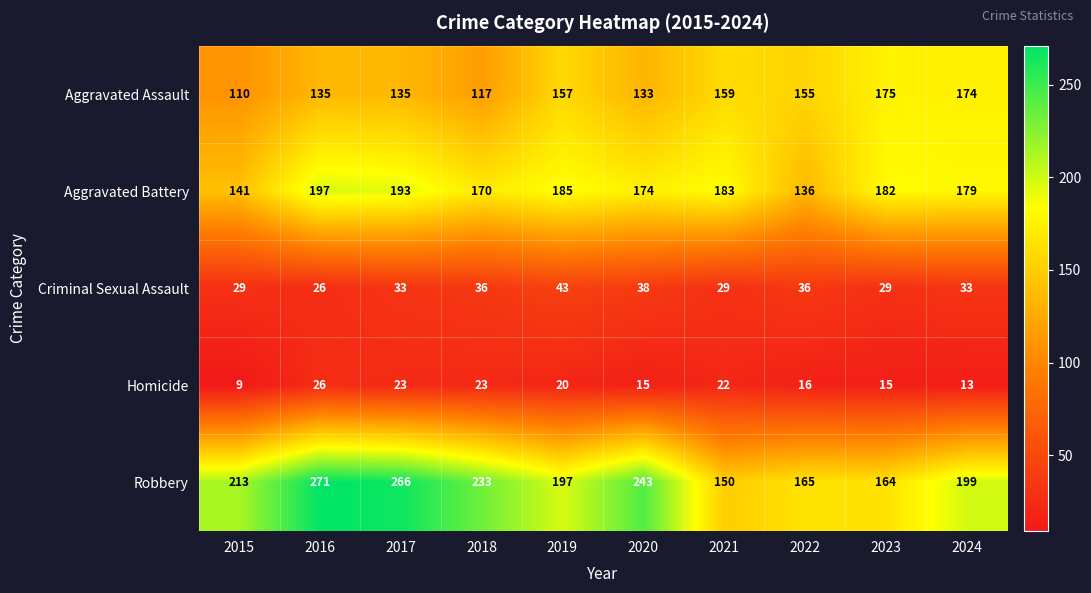

What is the minimum value shown in the chart?

9